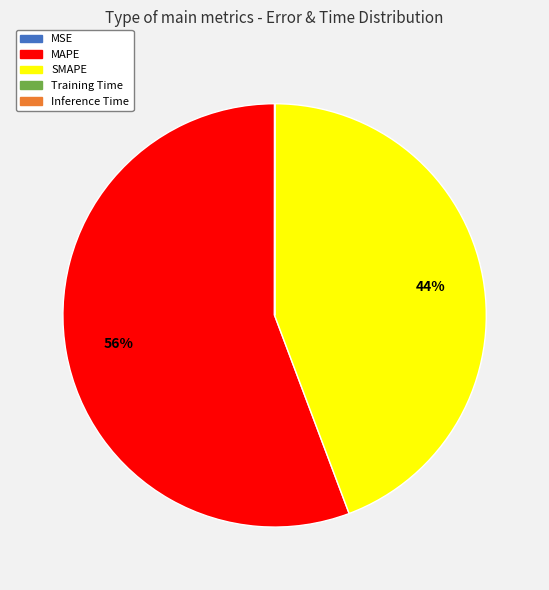

The SMAPE slice represents 44% of the pie. True or false?

True